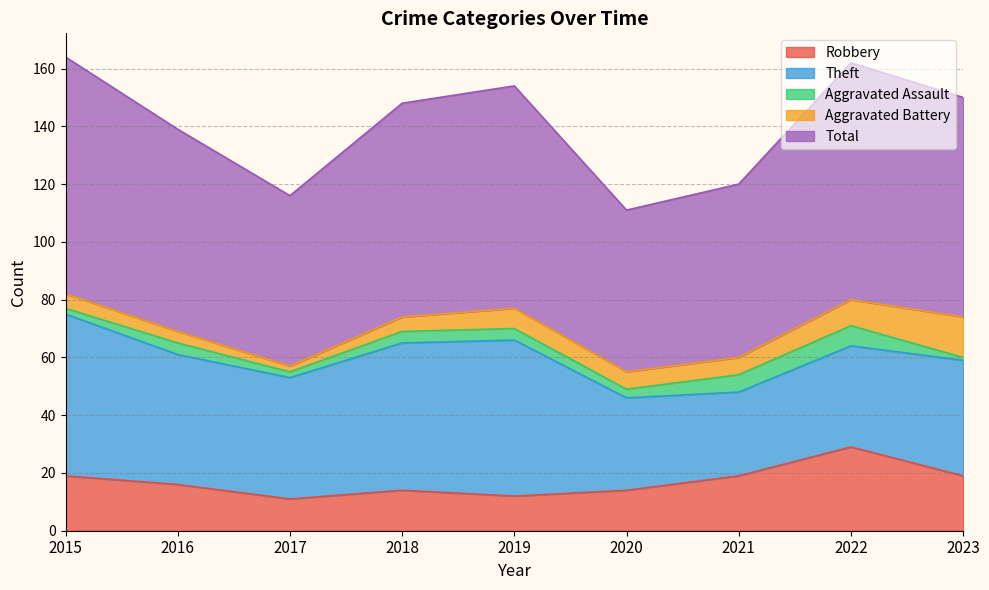

True or false: Theft has more than 2 interior local peaks.

False